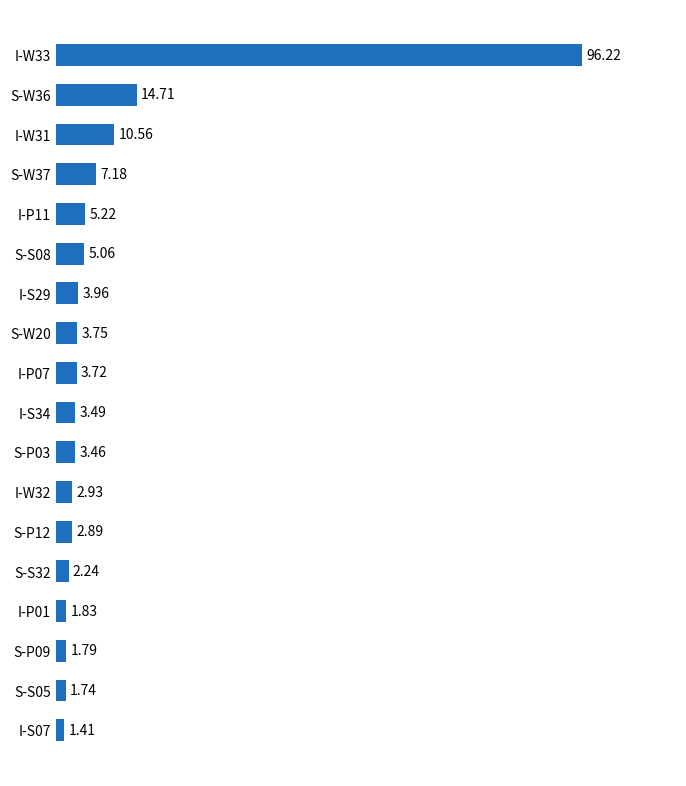

List the labels in order of value, largest first.

I-W33, S-W36, I-W31, S-W37, I-P11, S-S08, I-S29, S-W20, I-P07, I-S34, S-P03, I-W32, S-P12, S-S32, I-P01, S-P09, S-S05, I-S07